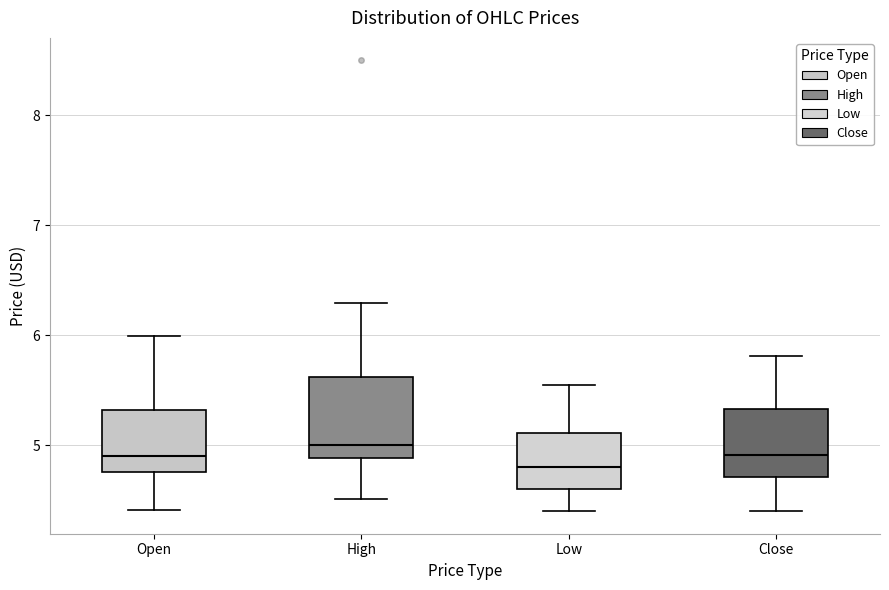

Reading left to right, transcribe this box plot: for each box, give where its median line is, the range the box spans, and where its two whiskers end, as read against the y-axis. The values are not printed on the chart, so give them approximately, as read against the axis.

Open: median 4.9, box 4.8 to 5.3, whiskers 4.4 to 6.0
High: median 5.0, box 4.9 to 5.6, whiskers 4.5 to 6.3
Low: median 4.8, box 4.6 to 5.1, whiskers 4.4 to 5.6
Close: median 4.9, box 4.7 to 5.3, whiskers 4.4 to 5.8